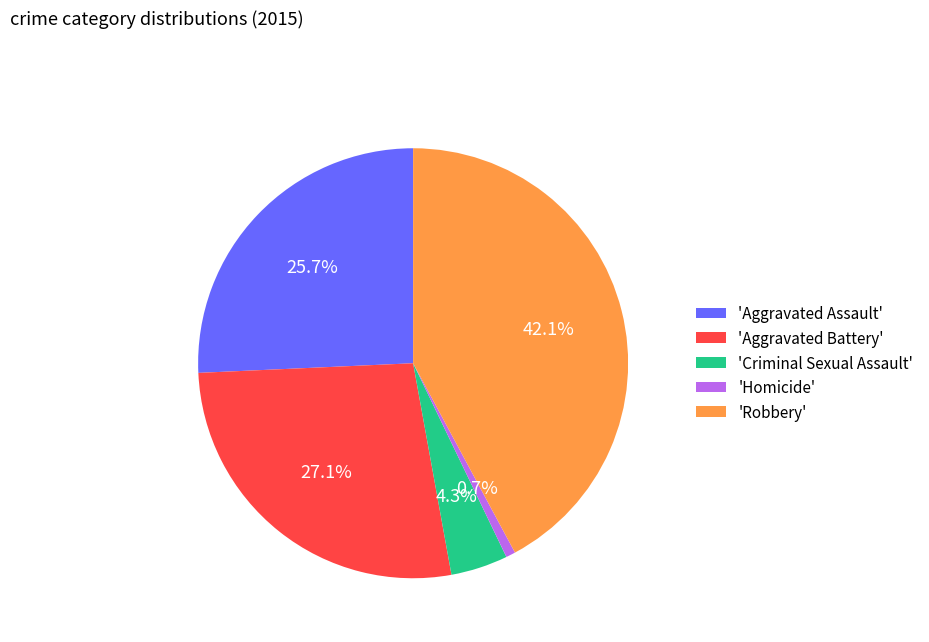

Rank the categories by value from highest to lowest.

'Robbery', 'Aggravated Battery', 'Aggravated Assault', 'Criminal Sexual Assault', 'Homicide'